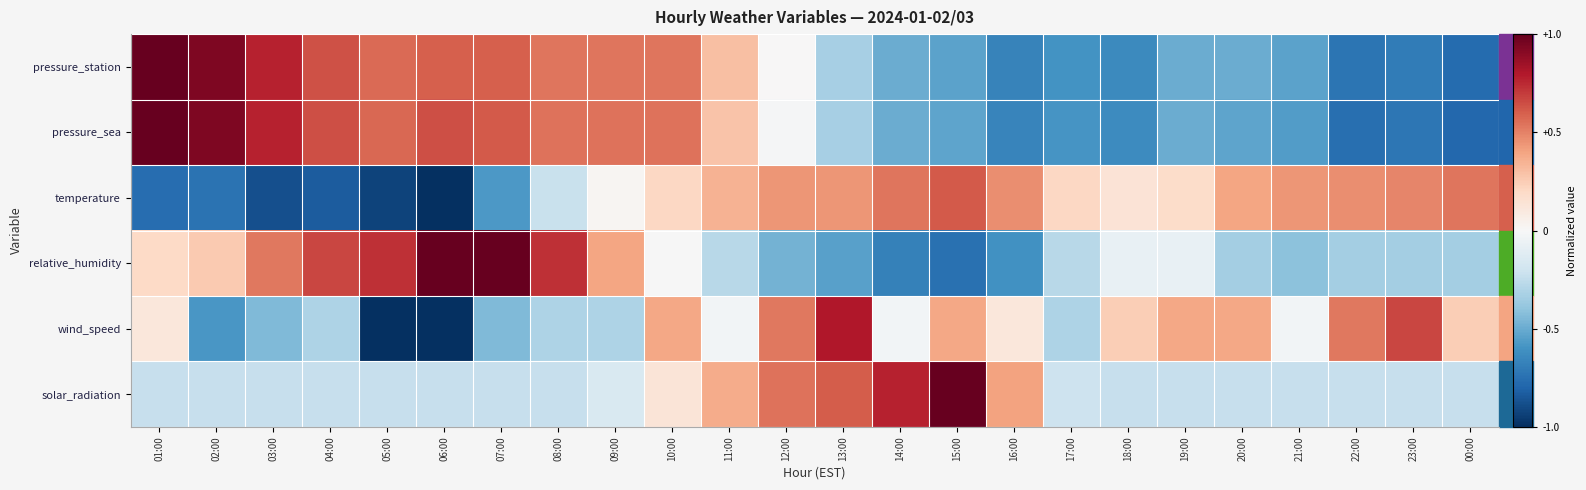

What is the smallest value displayed?

-1.0